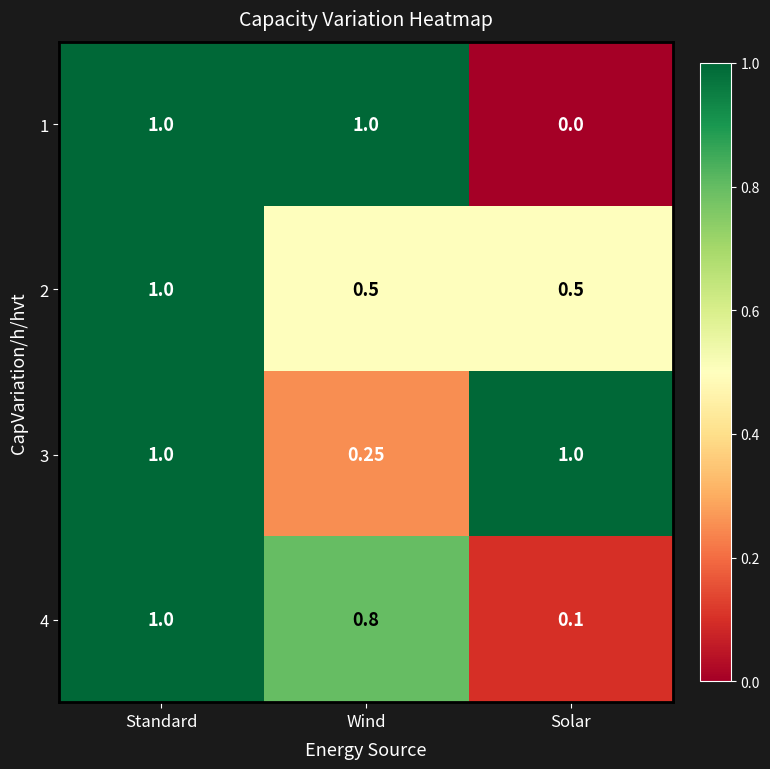

Is the value of 4 at Wind greater than the value of 3 at Wind?

Yes